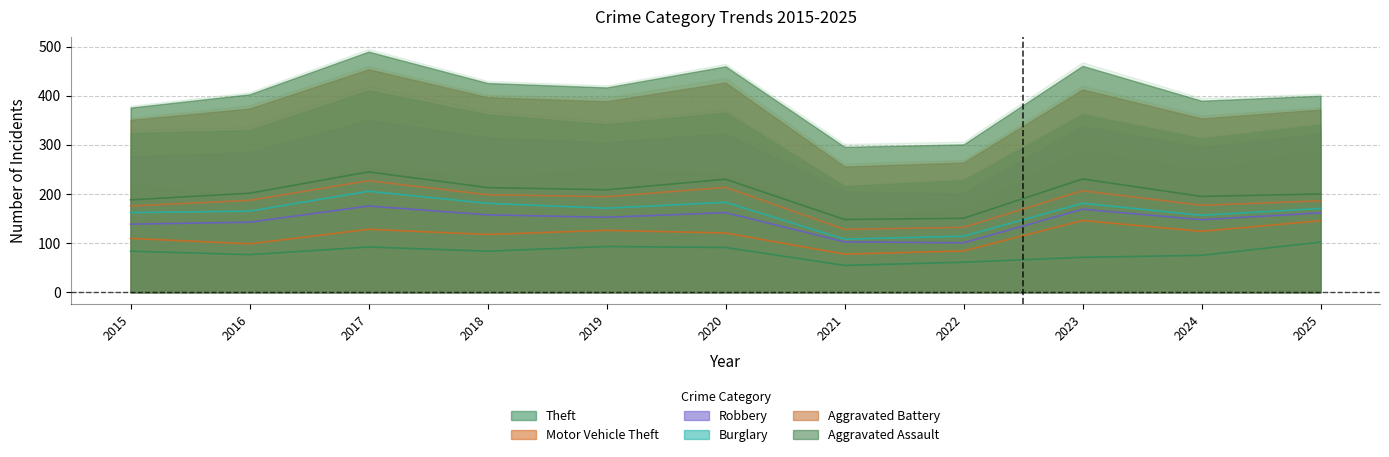

List the series in order of their peak value, highest first.

Theft, Motor Vehicle Theft, Robbery, Aggravated Battery, Burglary, Aggravated Assault